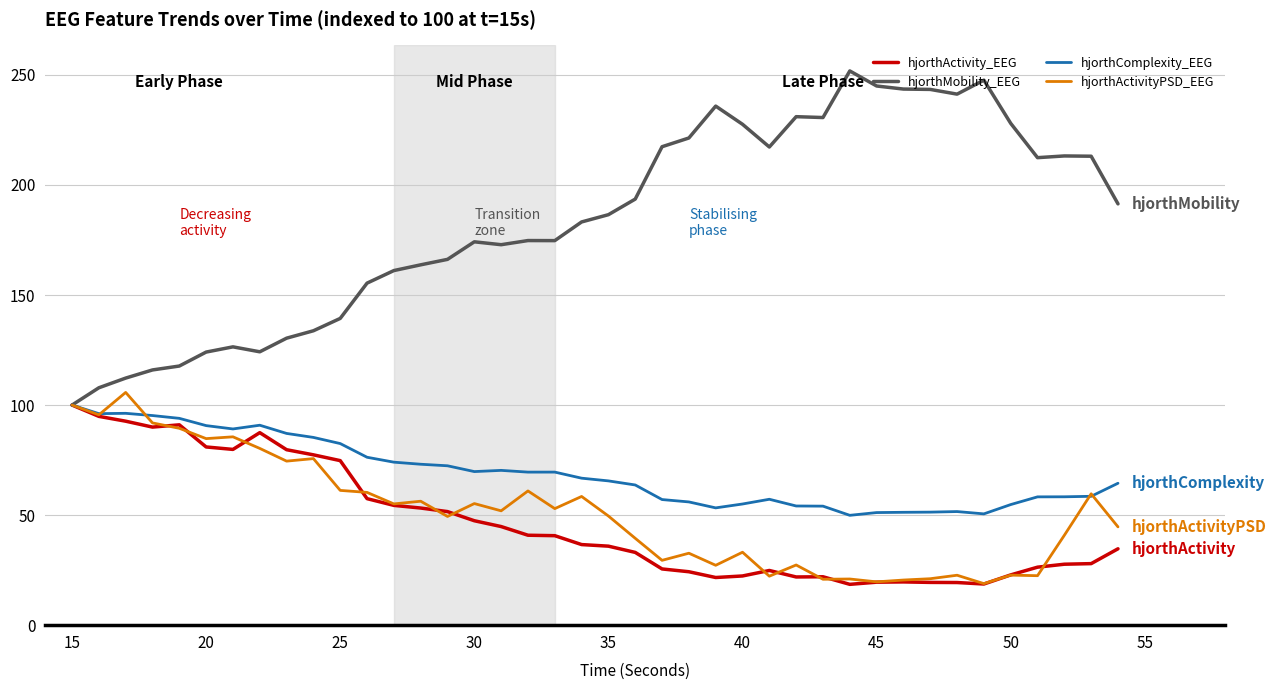

What is the minimum value for hjorthActivityPSD_EEG?

18.9